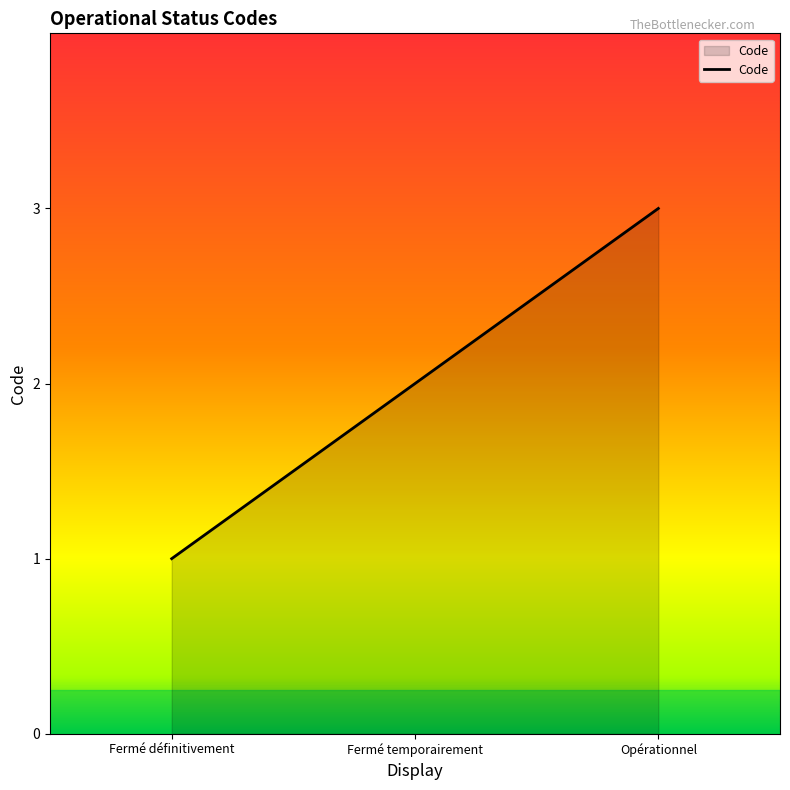

Between Opérationnel and Fermé définitivement, which is larger?

Opérationnel